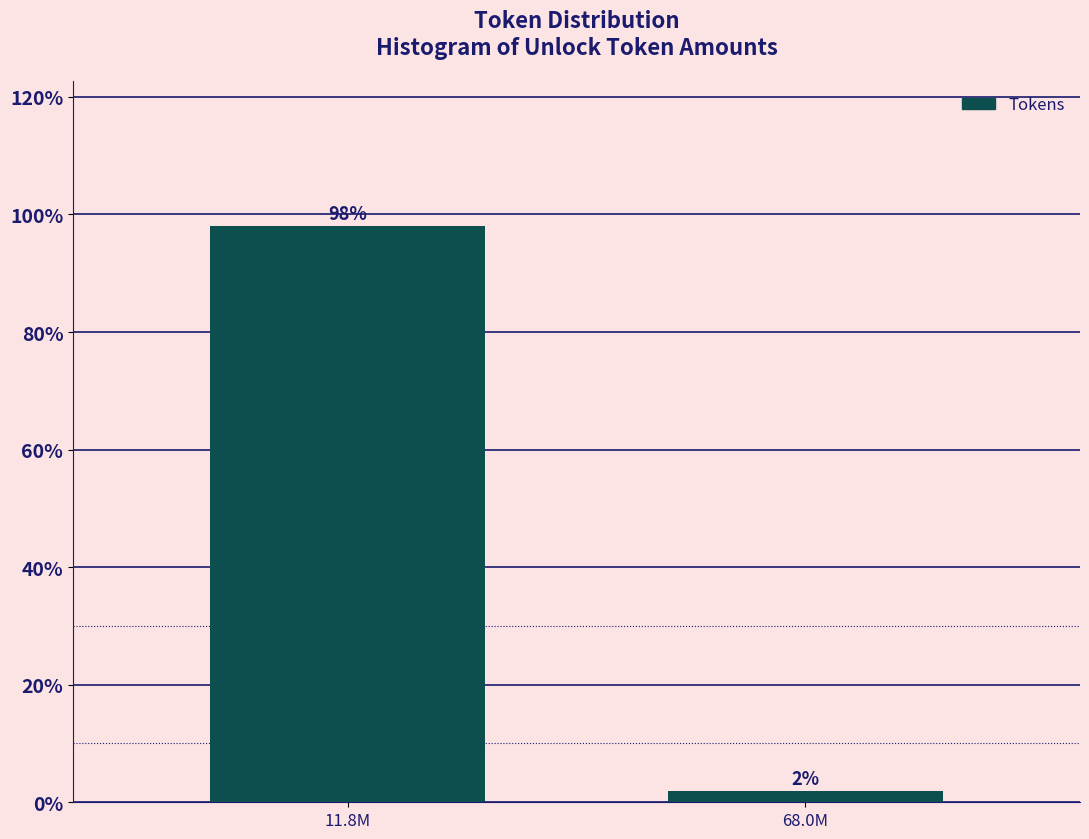

What is the average value?

50.0